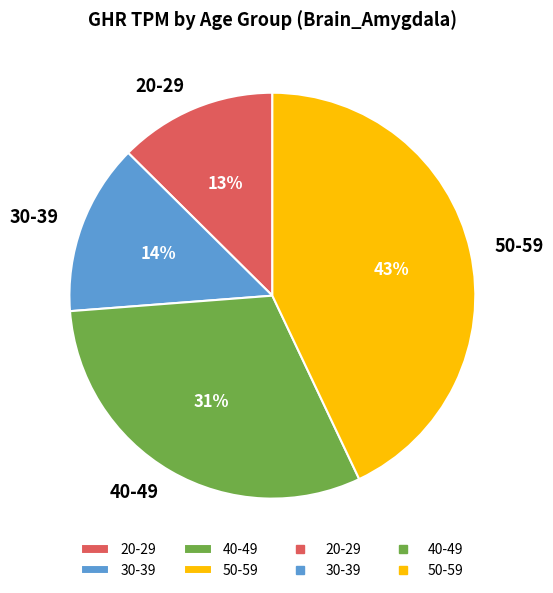

Is there any slice that represents more than half of the pie?

No